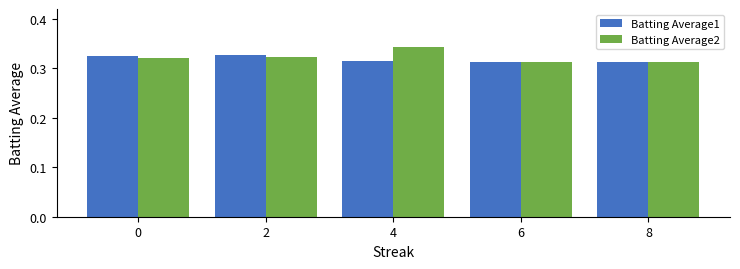

Rank the series at 4 from highest to lowest value.

Batting Average2, Batting Average1